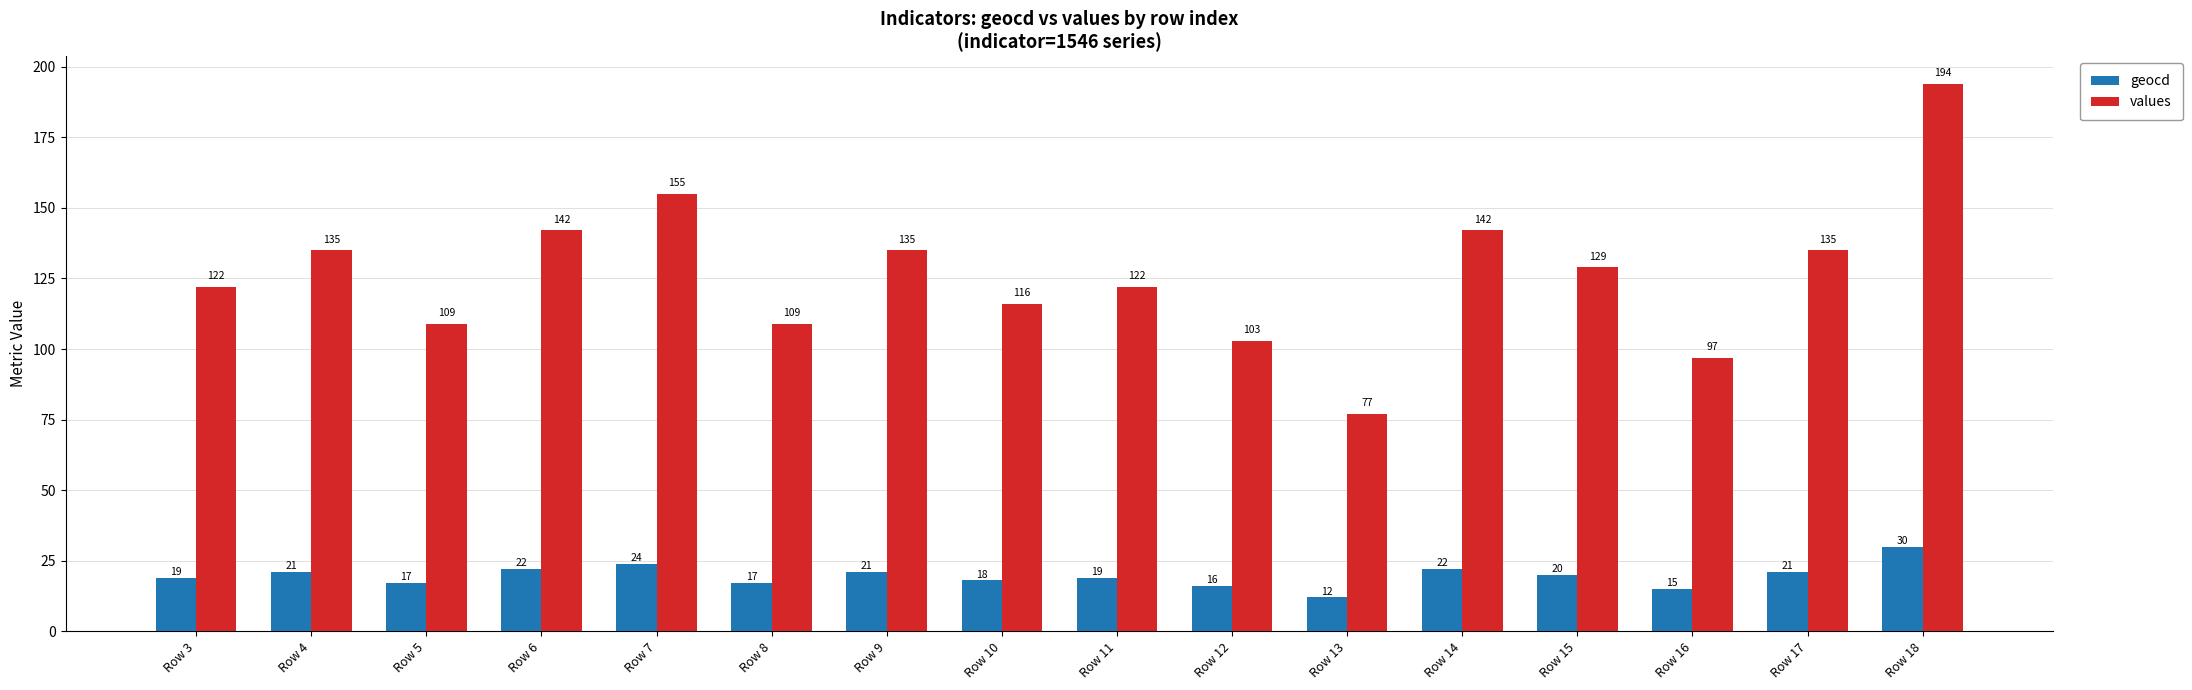

At which label does values first exceed 129?

Row 4